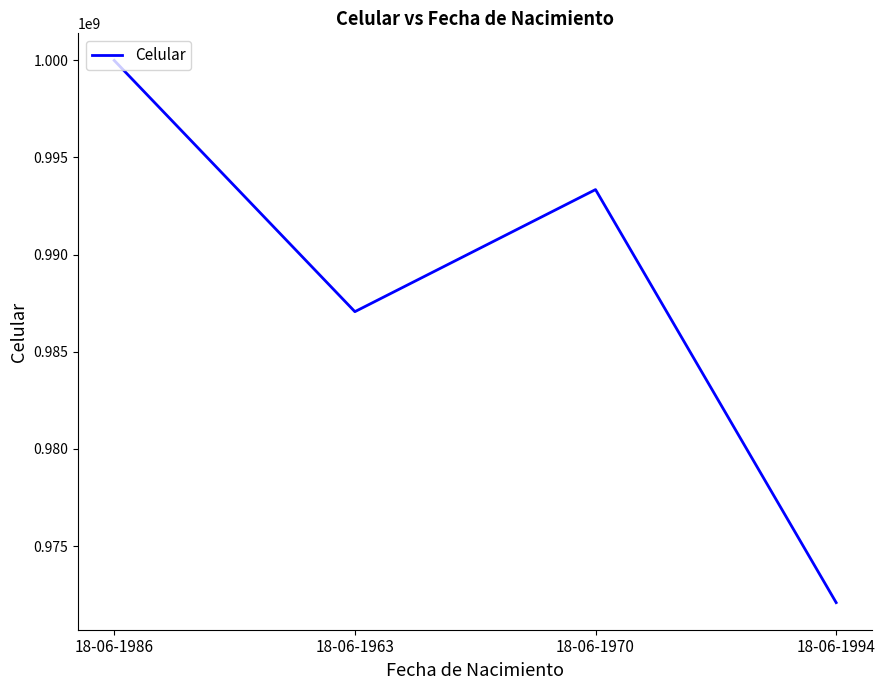

True or false: the data shows 999982265 at 18-06-1986.

True